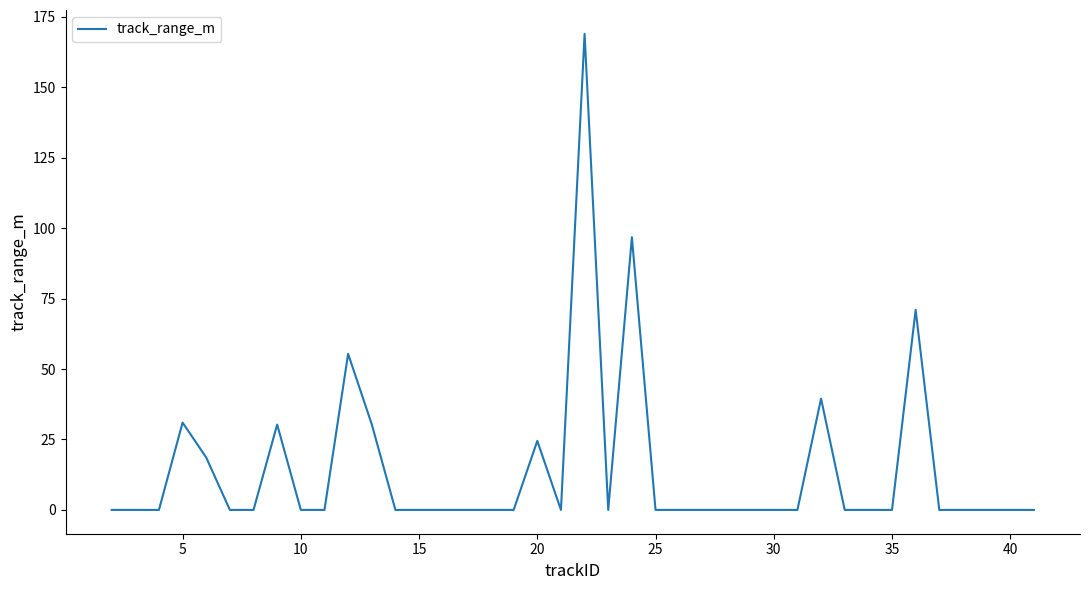

What is the maximum value shown in the chart?

169.0